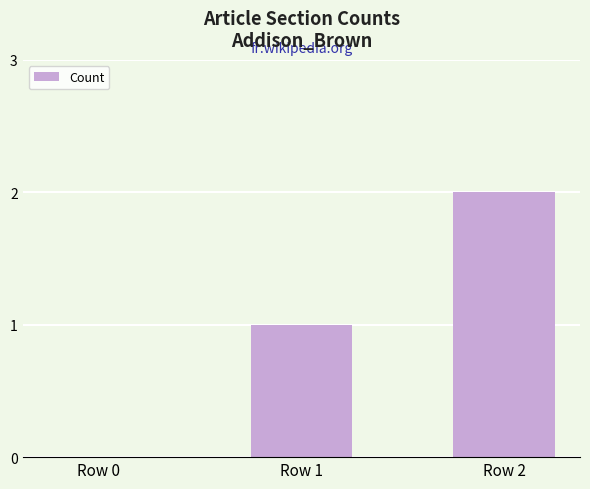

What is the sum of the values at Row 1 and Row 0?

1